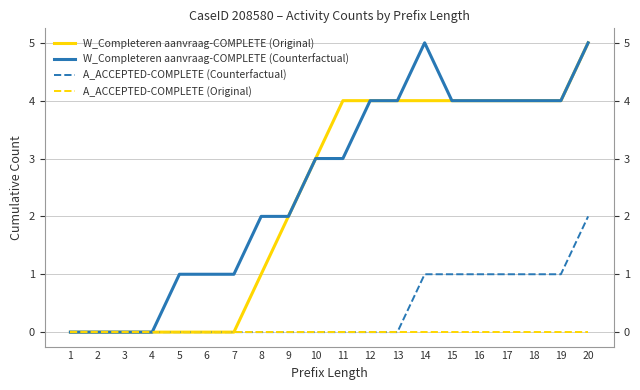

Reading left to right, what are all the values shown in this chart?

W_Completeren aanvraag-COMPLETE (Original): 1=0	2=0	3=0	4=0	5=0	6=0	7=0	8=1	9=2	10=3	11=4	12=4	13=4	14=4	15=4	16=4	17=4	18=4	19=4	20=5
W_Completeren aanvraag-COMPLETE (Counterfactual): 1=0	2=0	3=0	4=0	5=1	6=1	7=1	8=2	9=2	10=3	11=3	12=4	13=4	14=5	15=4	16=4	17=4	18=4	19=4	20=5
A_ACCEPTED-COMPLETE (Counterfactual): 1=0	2=0	3=0	4=0	5=0	6=0	7=0	8=0	9=0	10=0	11=0	12=0	13=0	14=1	15=1	16=1	17=1	18=1	19=1	20=2
A_ACCEPTED-COMPLETE (Original): 1=0	2=0	3=0	4=0	5=0	6=0	7=0	8=0	9=0	10=0	11=0	12=0	13=0	14=0	15=0	16=0	17=0	18=0	19=0	20=0